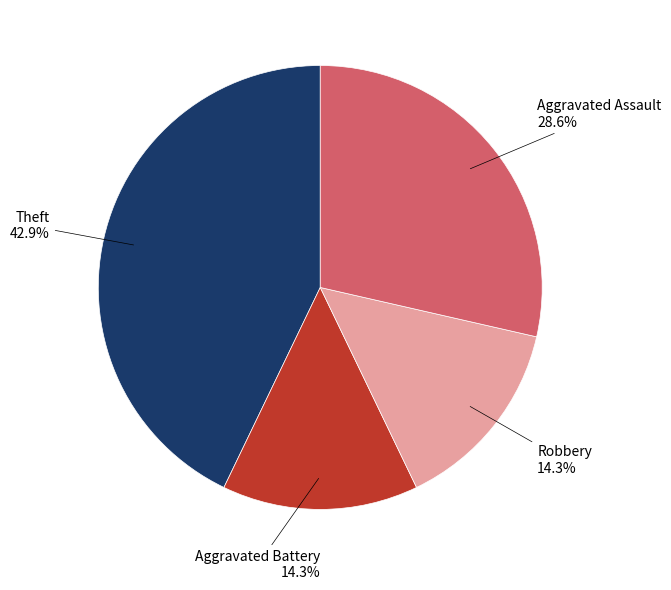

Is there any slice that represents more than half of the pie?

No